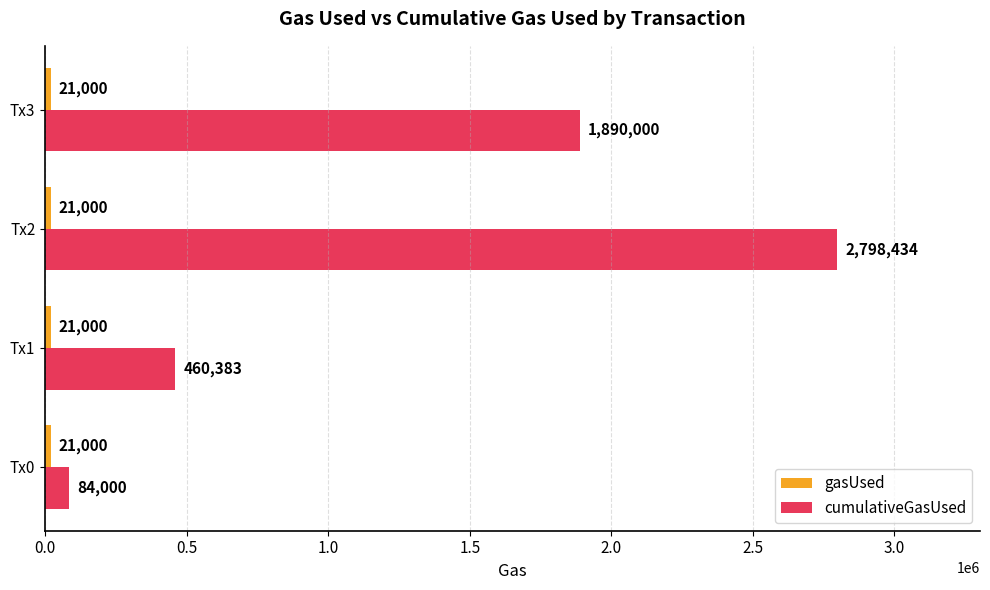

What is the highest value of the cumulativeGasUsed series?

2798434